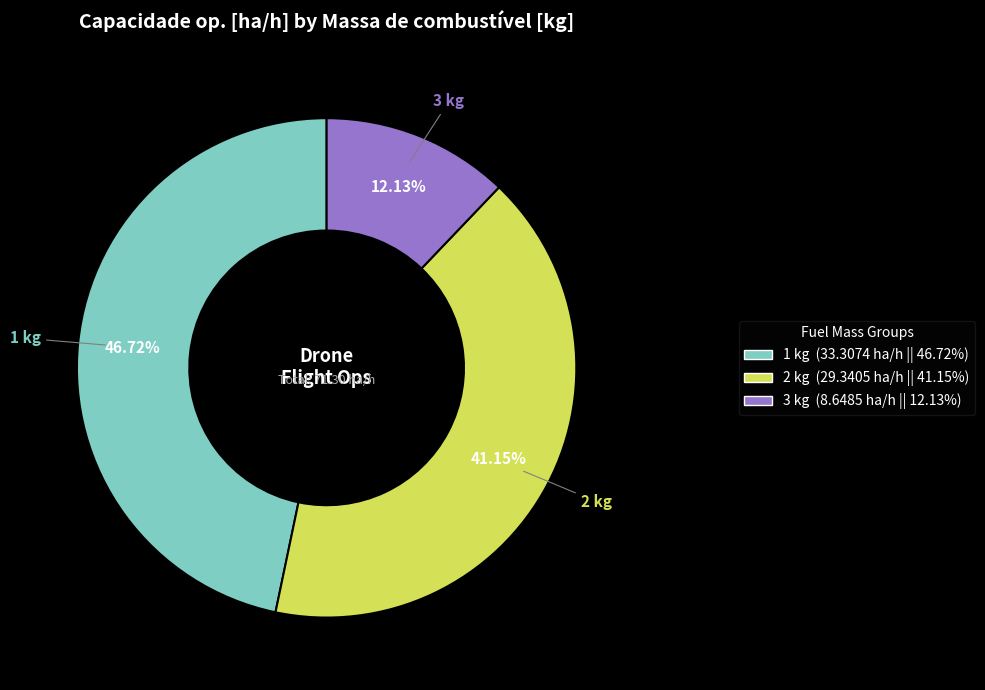

Approximately how many times larger is the value at 1 kg compared to 3 kg?

3.9